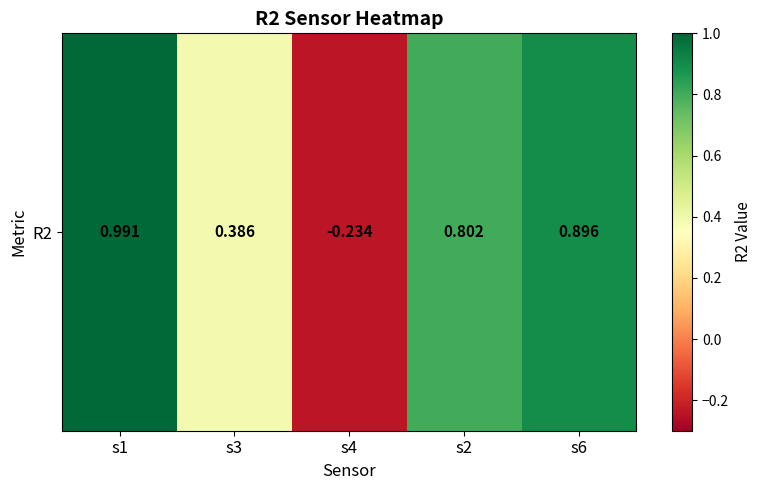

Rank the categories by value from highest to lowest.

s1, s6, s2, s3, s4